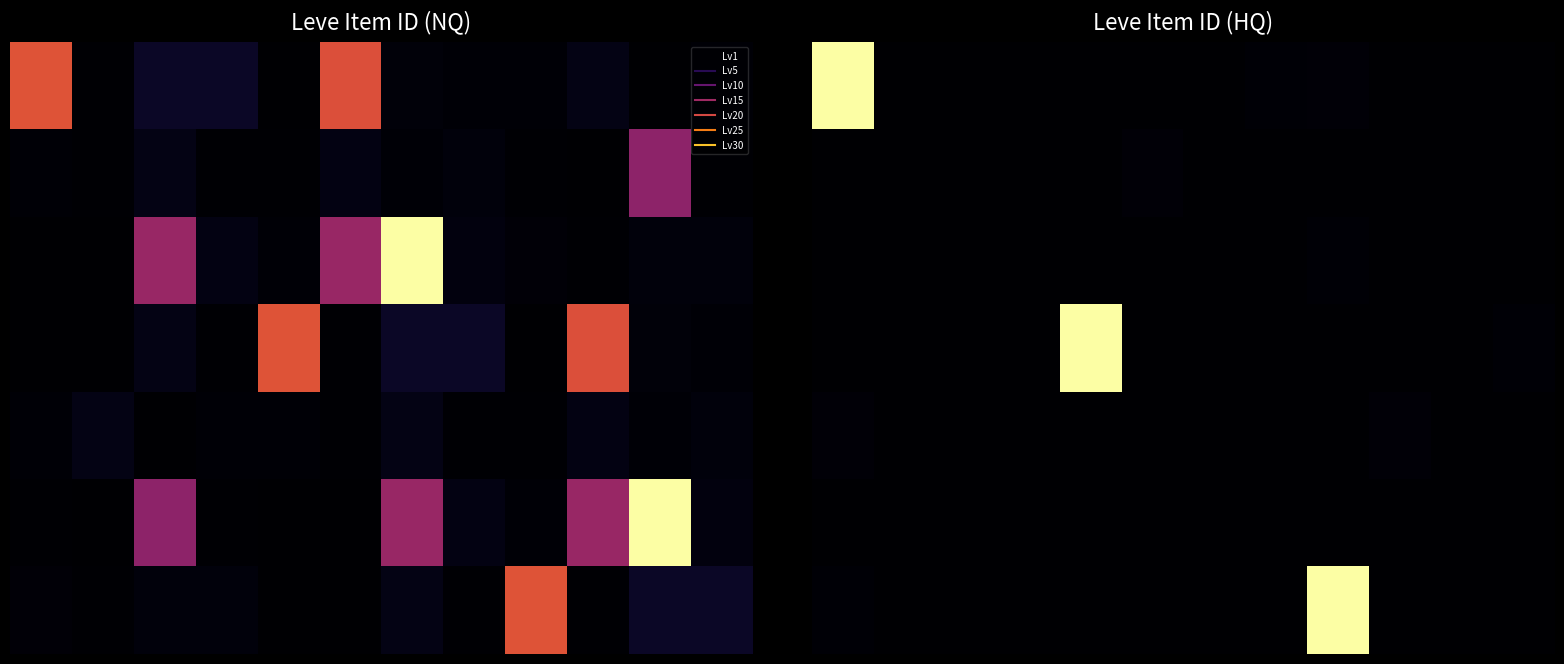

Which category has the lowest value across all series?

2